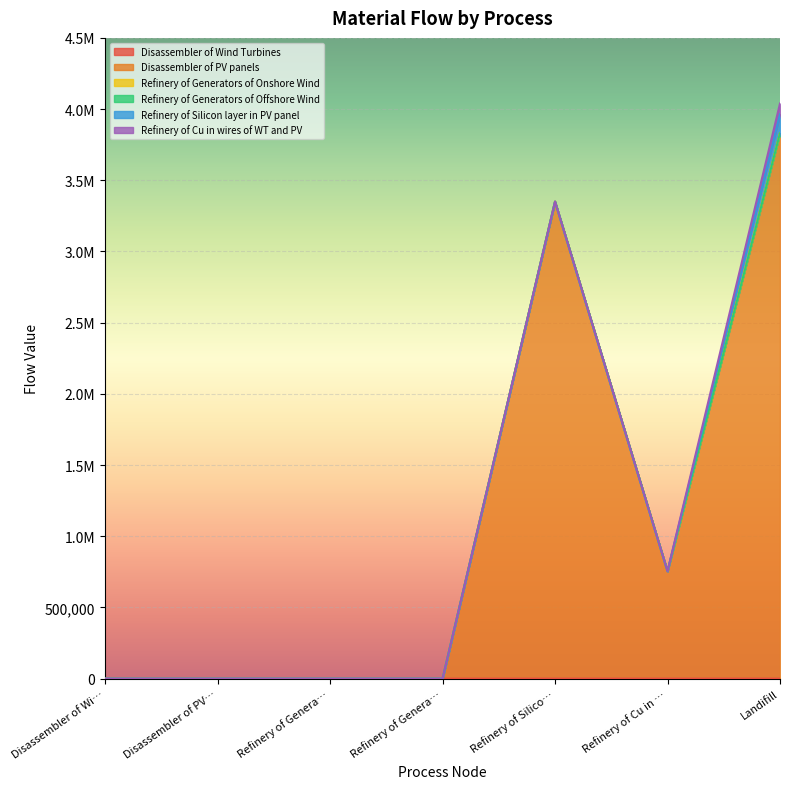

True or false: Refinery of Generators of Onshore Wind has more than 2 points higher than both neighbors.

False